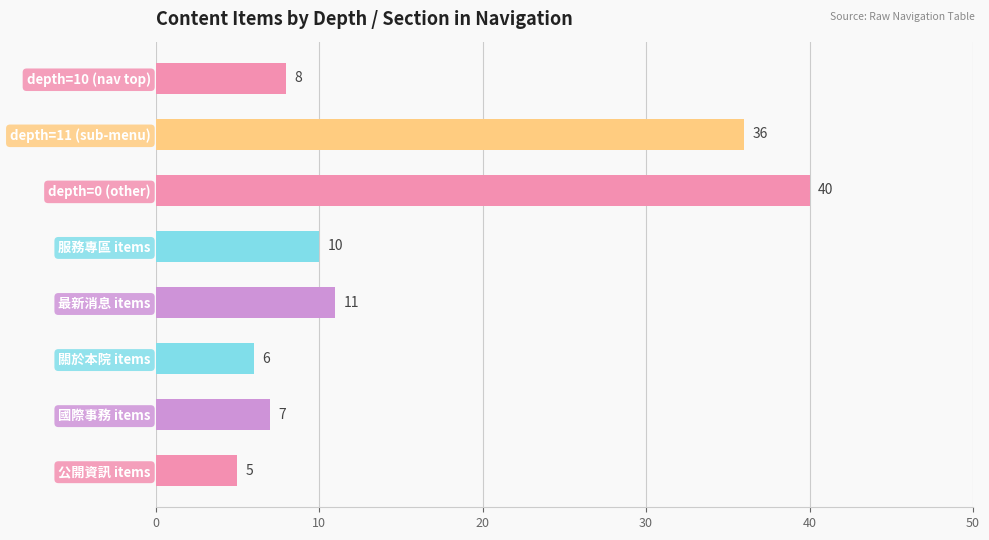

Which label corresponds to the largest value in the chart?

depth=0 (other)